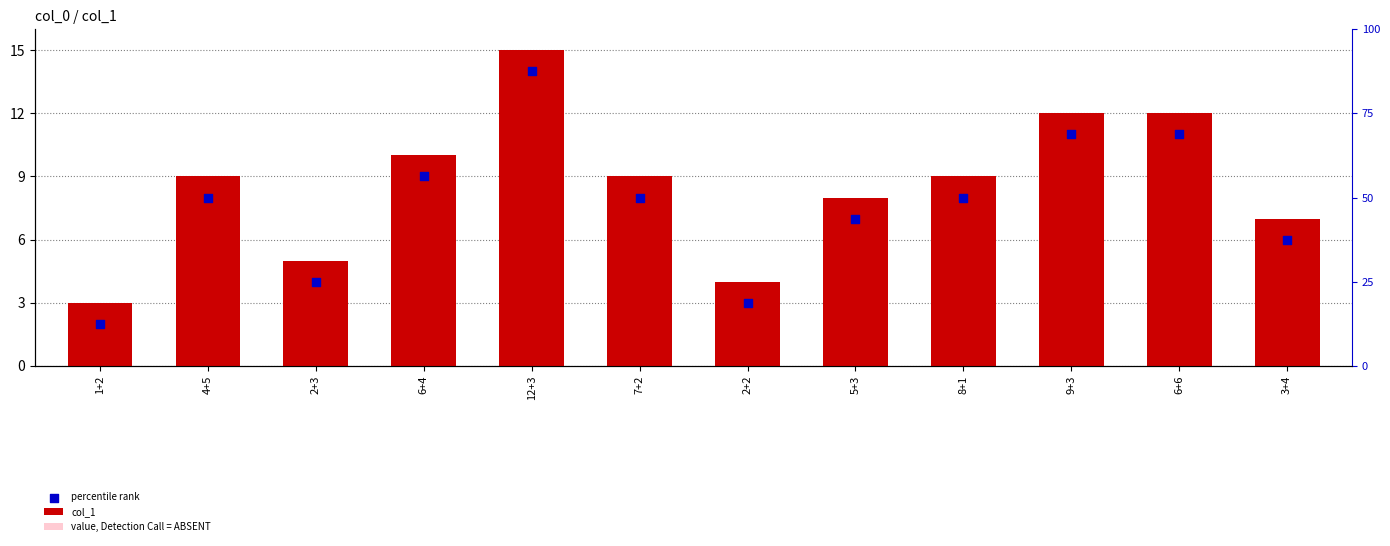

At which category is the sum across all series the highest?

12+3